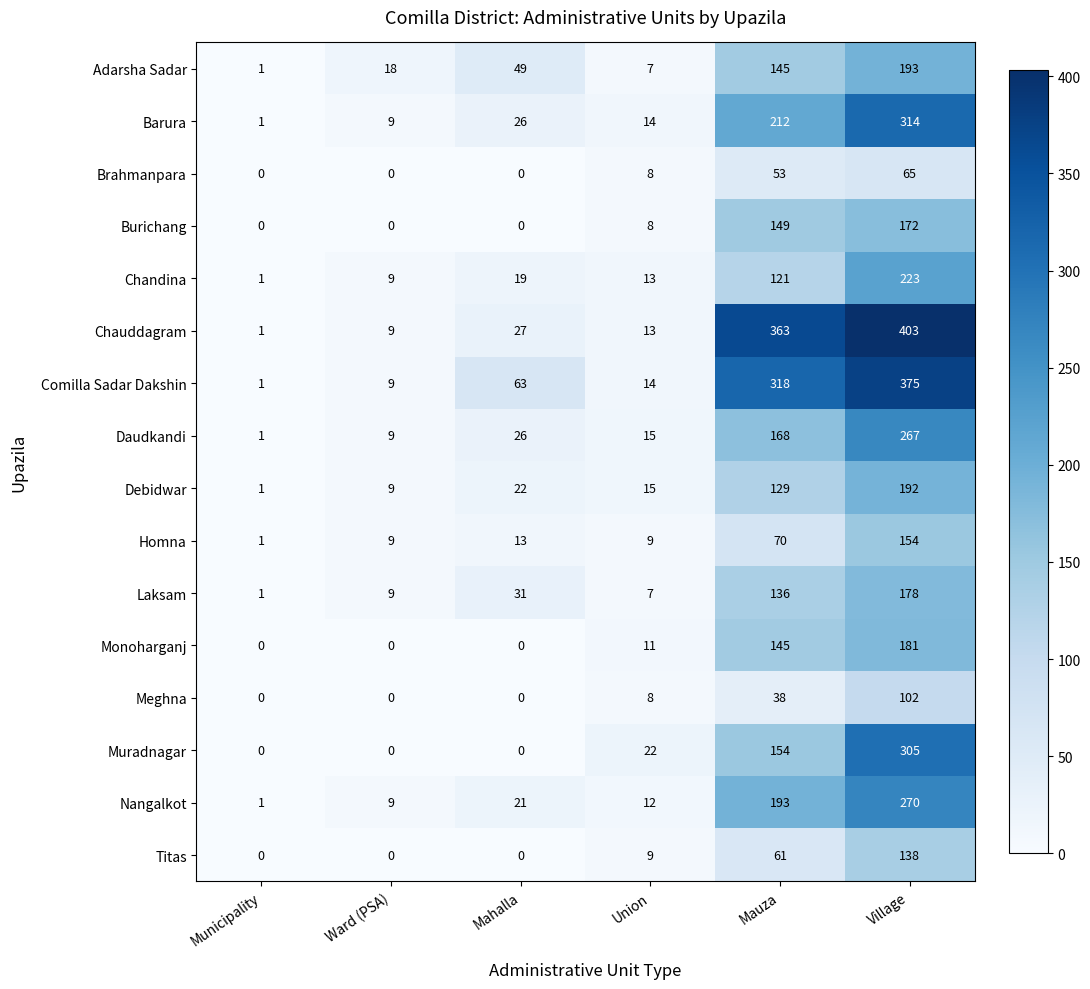

What is the difference between the maximum and minimum values in the Titas series?

138